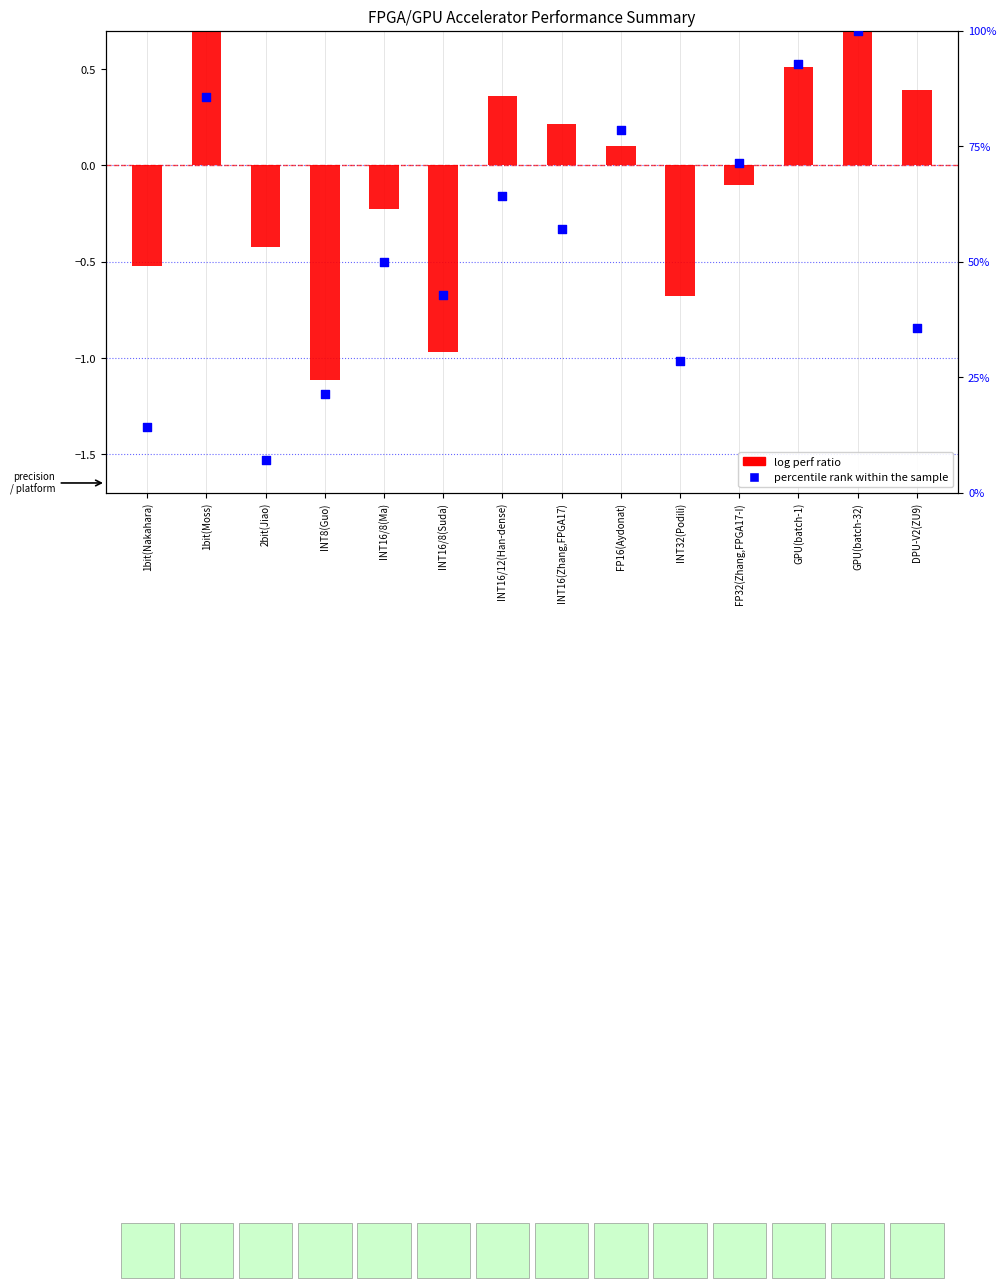

Which series has the largest total across all categories?

percentile rank within sample